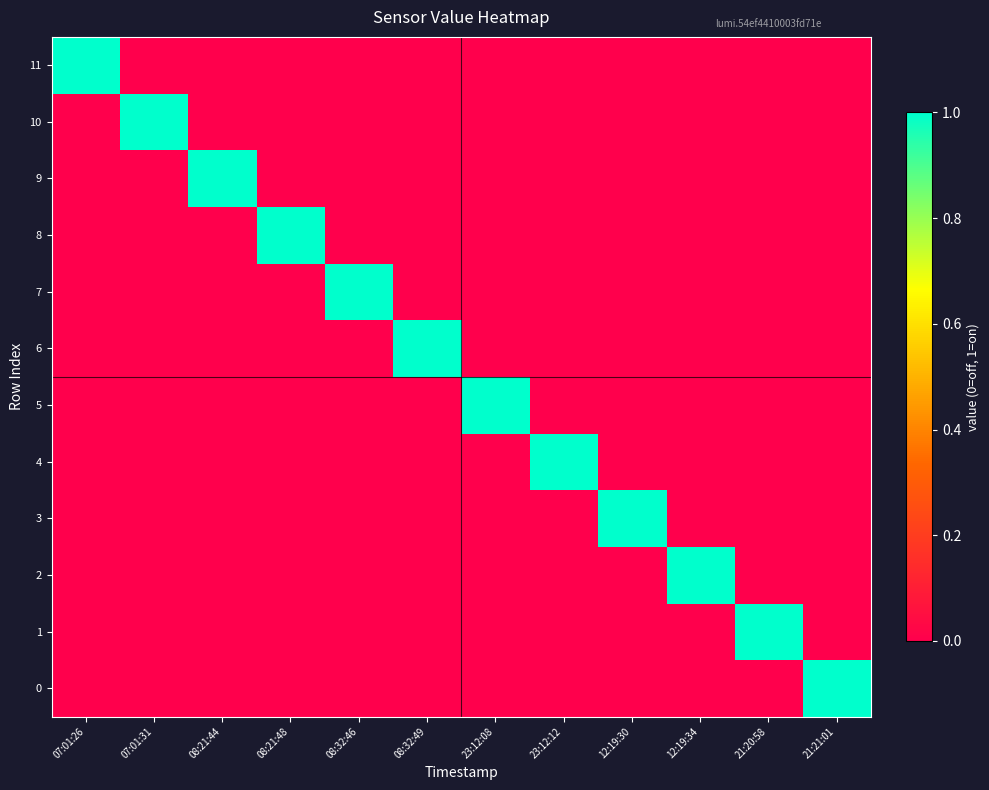

Reading left to right, transcribe all the data shown in this chart.

11: 07:01:26=1	07:01:31=0	08:21:44=0	08:21:48=0	08:32:46=0	08:32:49=0	23:12:08=0	23:12:12=0	12:19:30=0	12:19:34=0	21:20:58=0	21:21:01=0
10: 07:01:26=0	07:01:31=1	08:21:44=0	08:21:48=0	08:32:46=0	08:32:49=0	23:12:08=0	23:12:12=0	12:19:30=0	12:19:34=0	21:20:58=0	21:21:01=0
9: 07:01:26=0	07:01:31=0	08:21:44=1	08:21:48=0	08:32:46=0	08:32:49=0	23:12:08=0	23:12:12=0	12:19:30=0	12:19:34=0	21:20:58=0	21:21:01=0
8: 07:01:26=0	07:01:31=0	08:21:44=0	08:21:48=1	08:32:46=0	08:32:49=0	23:12:08=0	23:12:12=0	12:19:30=0	12:19:34=0	21:20:58=0	21:21:01=0
7: 07:01:26=0	07:01:31=0	08:21:44=0	08:21:48=0	08:32:46=1	08:32:49=0	23:12:08=0	23:12:12=0	12:19:30=0	12:19:34=0	21:20:58=0	21:21:01=0
6: 07:01:26=0	07:01:31=0	08:21:44=0	08:21:48=0	08:32:46=0	08:32:49=1	23:12:08=0	23:12:12=0	12:19:30=0	12:19:34=0	21:20:58=0	21:21:01=0
5: 07:01:26=0	07:01:31=0	08:21:44=0	08:21:48=0	08:32:46=0	08:32:49=0	23:12:08=1	23:12:12=0	12:19:30=0	12:19:34=0	21:20:58=0	21:21:01=0
4: 07:01:26=0	07:01:31=0	08:21:44=0	08:21:48=0	08:32:46=0	08:32:49=0	23:12:08=0	23:12:12=1	12:19:30=0	12:19:34=0	21:20:58=0	21:21:01=0
3: 07:01:26=0	07:01:31=0	08:21:44=0	08:21:48=0	08:32:46=0	08:32:49=0	23:12:08=0	23:12:12=0	12:19:30=1	12:19:34=0	21:20:58=0	21:21:01=0
2: 07:01:26=0	07:01:31=0	08:21:44=0	08:21:48=0	08:32:46=0	08:32:49=0	23:12:08=0	23:12:12=0	12:19:30=0	12:19:34=1	21:20:58=0	21:21:01=0
1: 07:01:26=0	07:01:31=0	08:21:44=0	08:21:48=0	08:32:46=0	08:32:49=0	23:12:08=0	23:12:12=0	12:19:30=0	12:19:34=0	21:20:58=1	21:21:01=0
0: 07:01:26=0	07:01:31=0	08:21:44=0	08:21:48=0	08:32:46=0	08:32:49=0	23:12:08=0	23:12:12=0	12:19:30=0	12:19:34=0	21:20:58=0	21:21:01=1